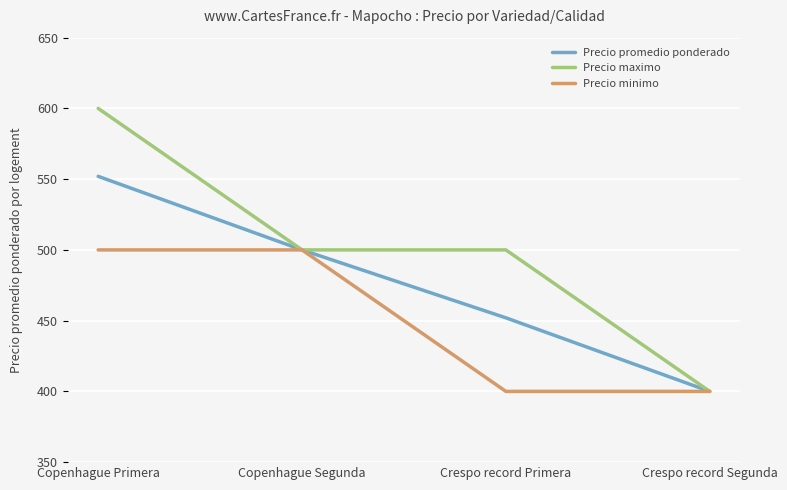

How many lines are shown in the chart?

3